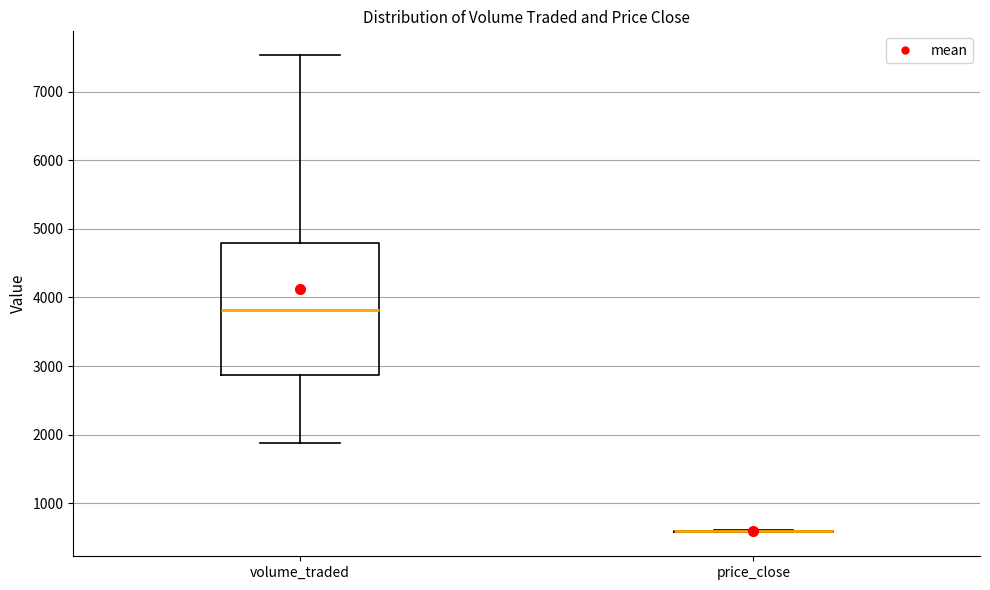

Comparing the boxes themselves (not the whiskers), which one is the tallest?

volume_traded